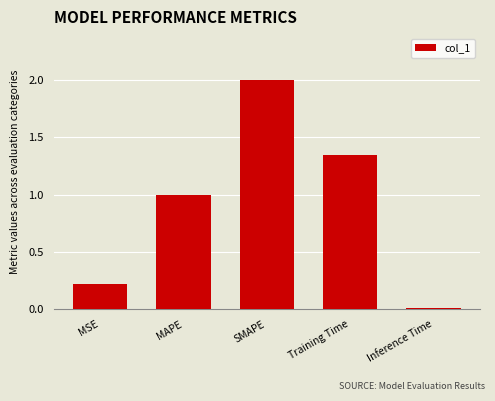

What is the label of the 3rd bar from the left?

SMAPE